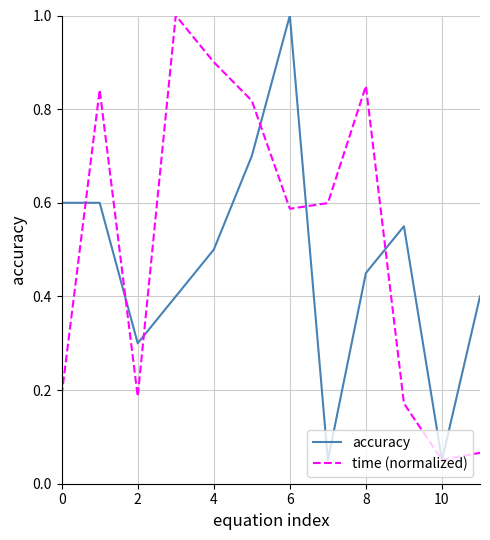

List the series in order of their overall mean, highest first.

time (normalized), accuracy